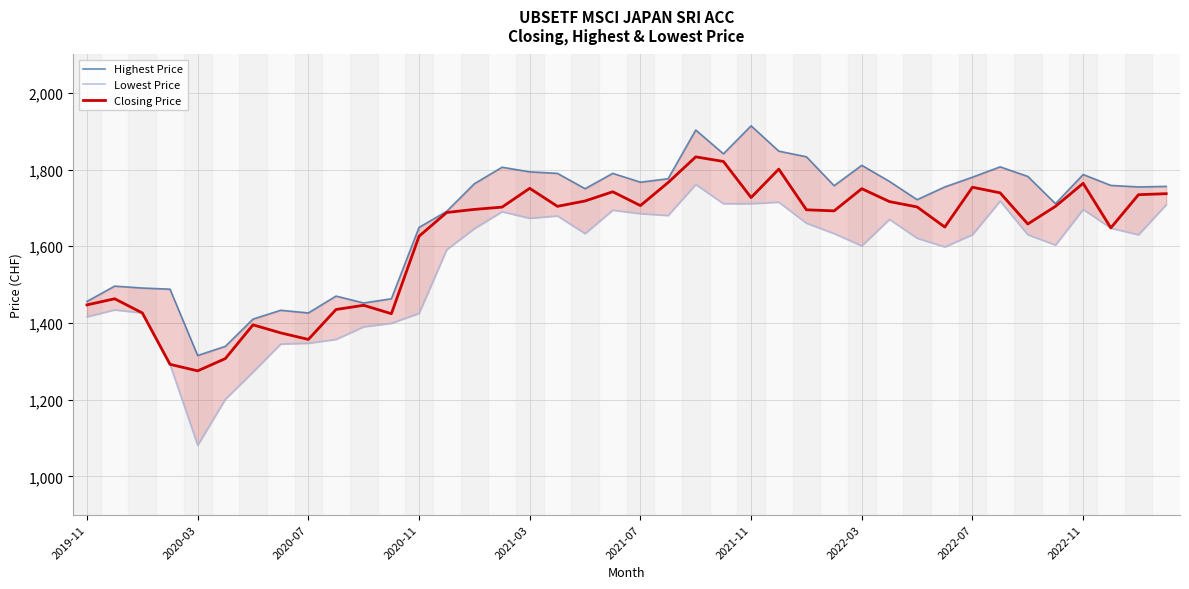

List the series in order of their overall mean, highest first.

Highest Price, Closing Price, Lowest Price